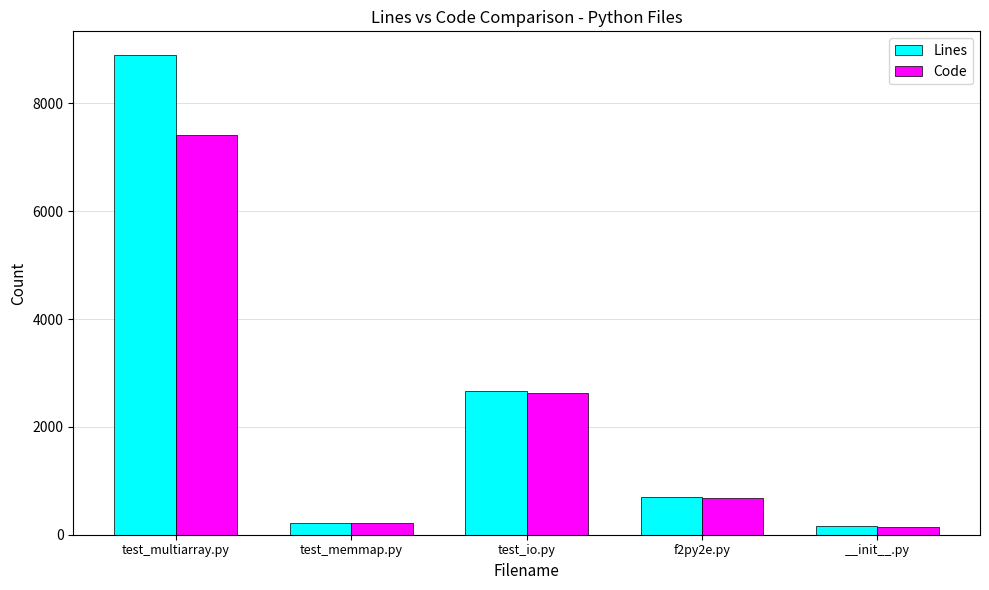

What is the maximum value for Lines?

8894